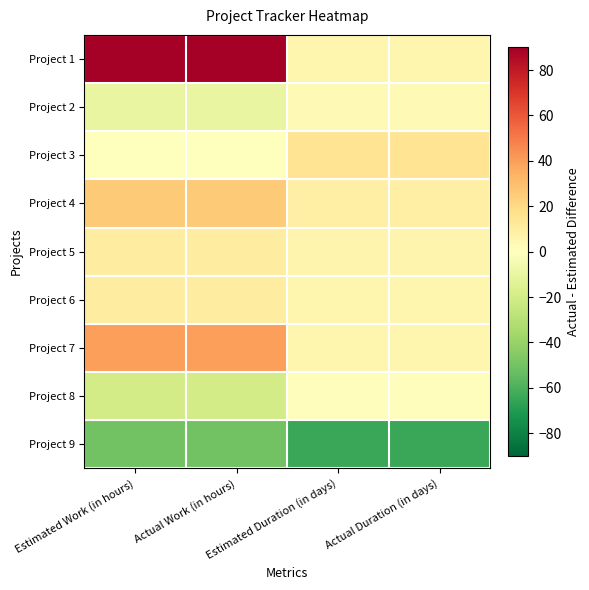

Count the number of data series in this chart.

9